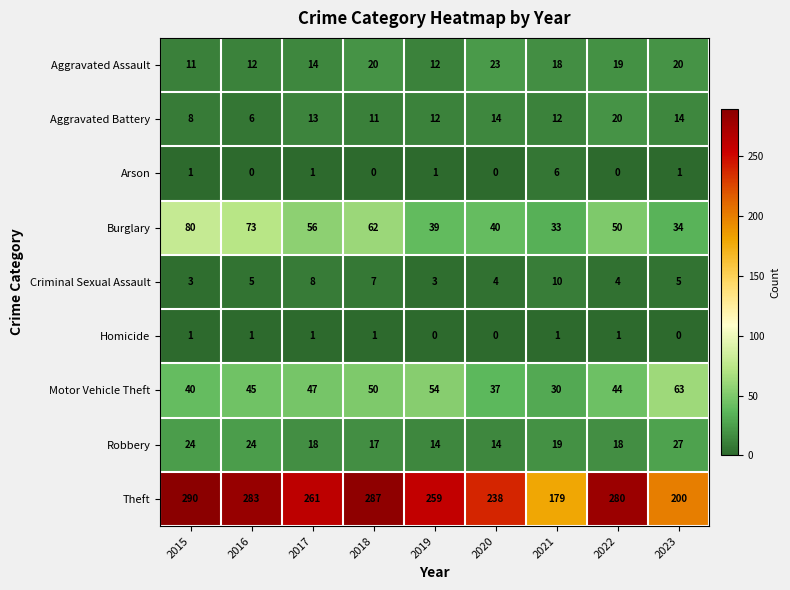

The value of Aggravated Battery at 2020 is 3. True or false?

False